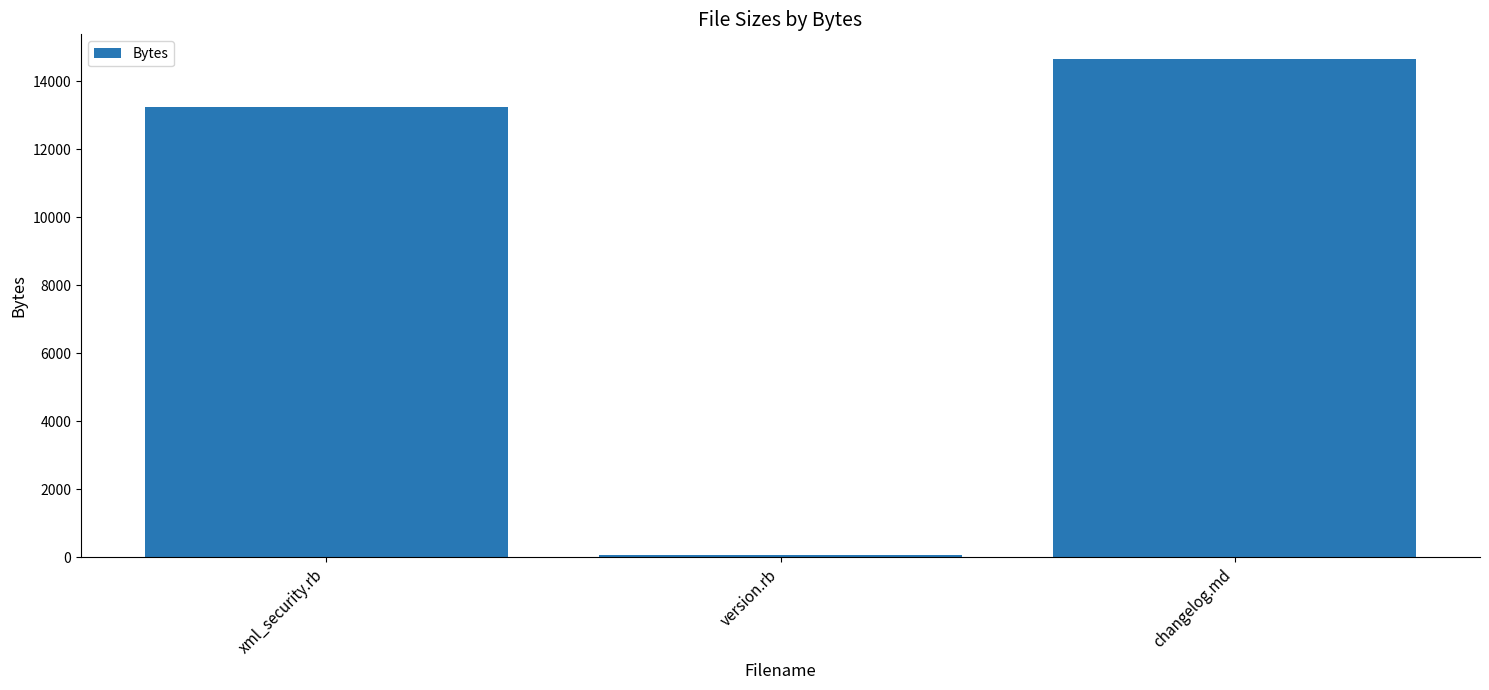

How many bars are there in total?

3